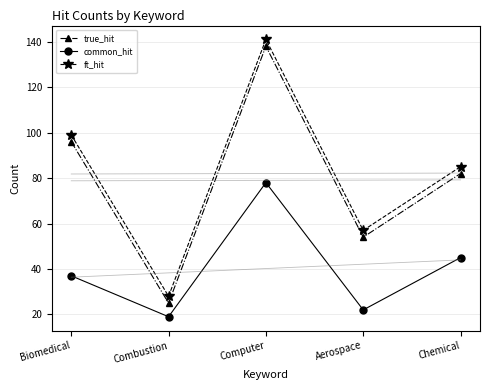

At Biomedical, list the series in order from smallest to largest.

common_hit, true_hit, ft_hit